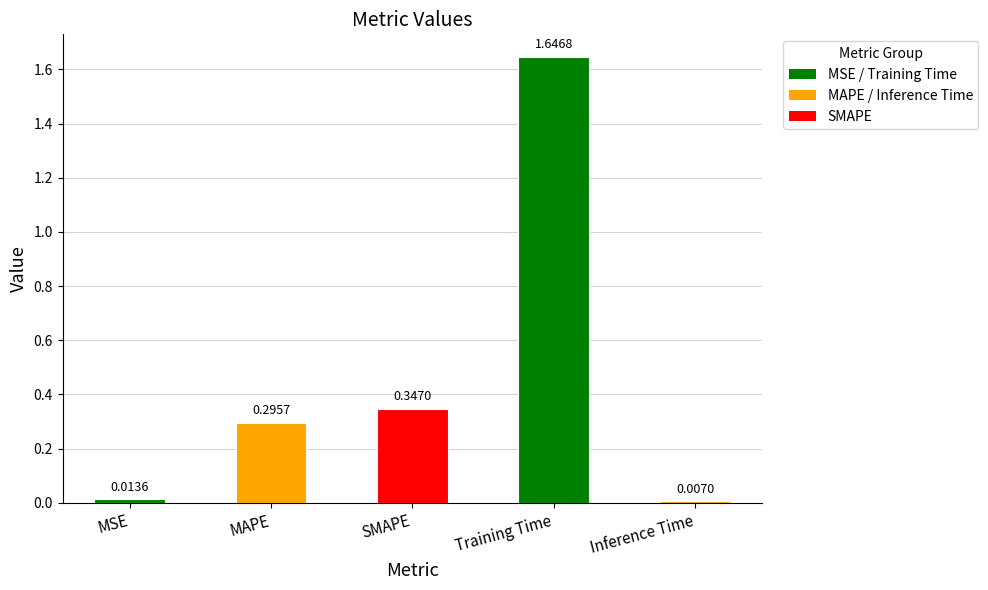

Rank the categories by value from lowest to highest.

Inference Time, MSE, MAPE, SMAPE, Training Time